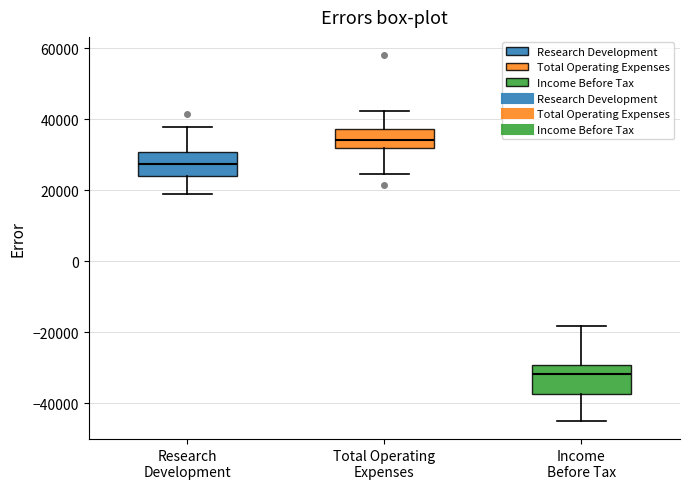

Which box's median line is the lowest?

Income Before Tax